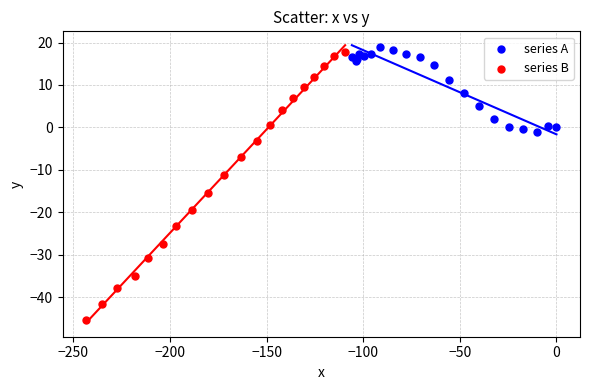

Which series reaches the minimum Y coordinate?

series B